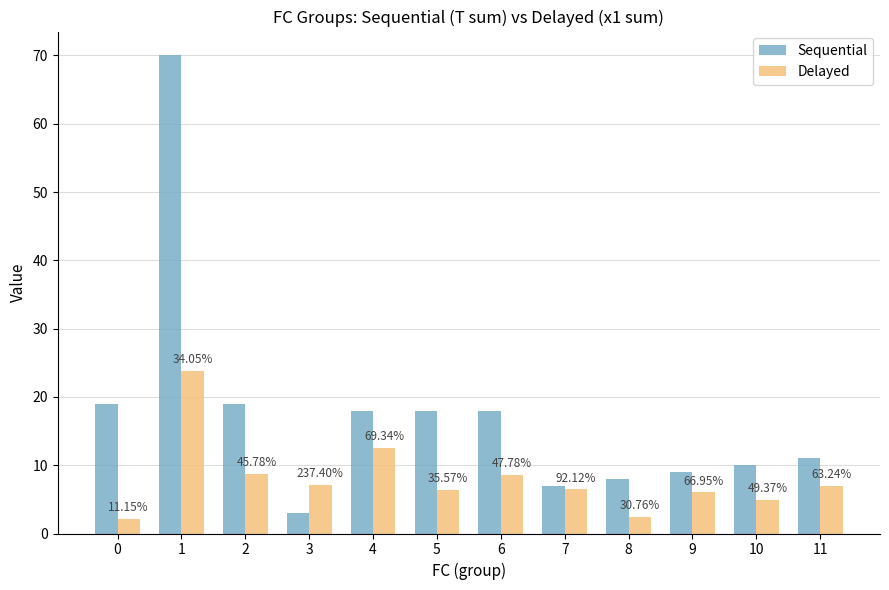

At which category is the sum across all series the highest?

1